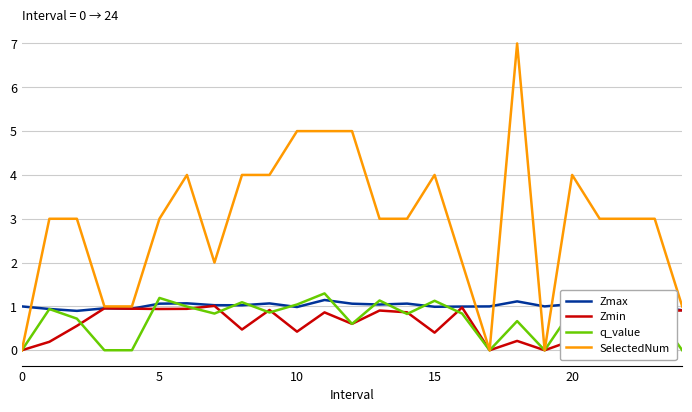

Is this an area chart (filled region under the line)?

No